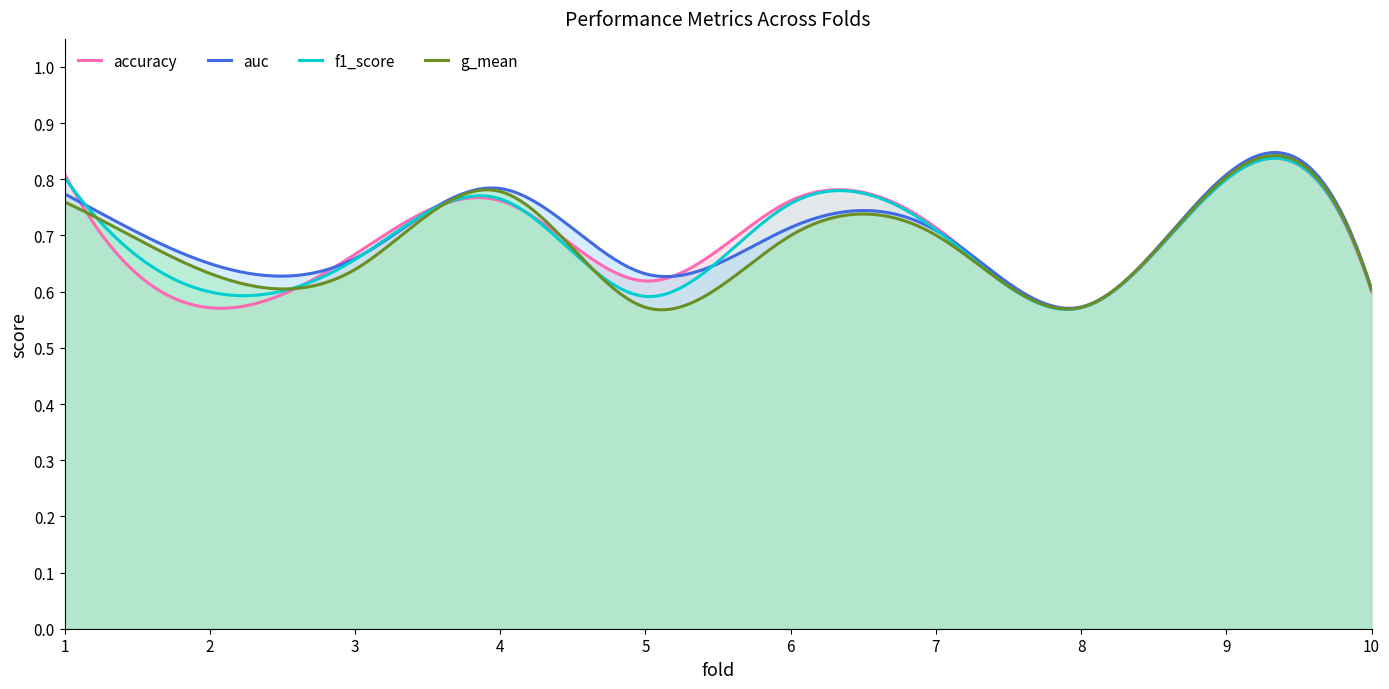

True or false: g_mean and auc intersect in this chart.

False